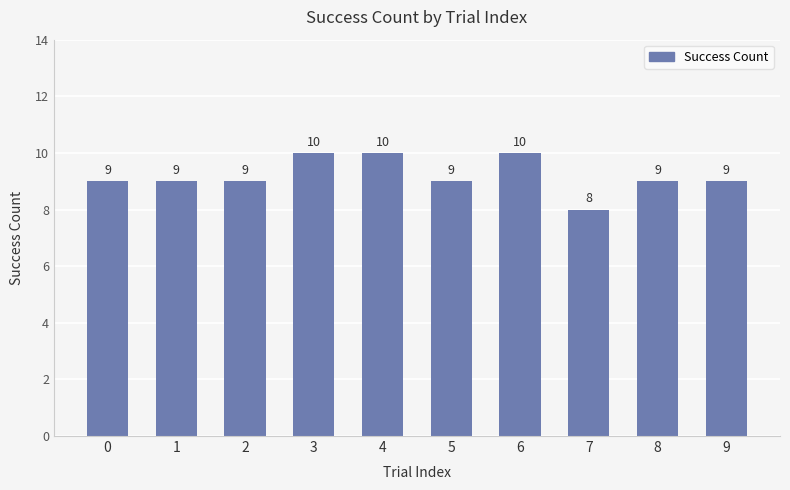

Approximately how many times larger is the value at 6 compared to 9?

1.1